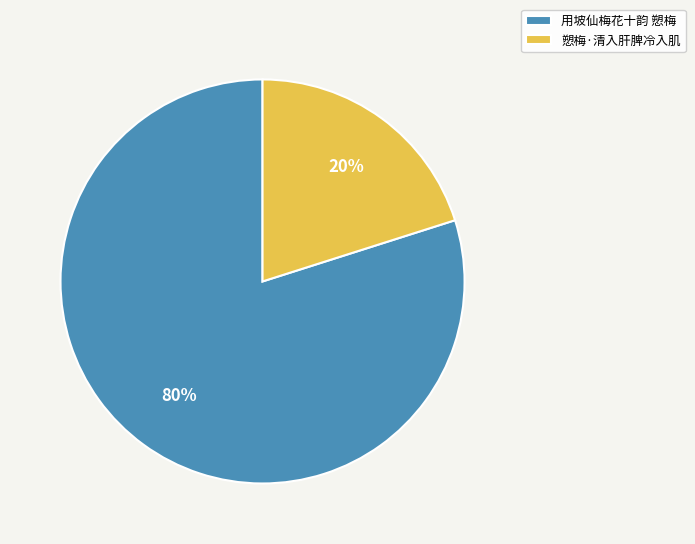

True or false: 愬梅·清入肝脾冷入肌 accounts for 13% of the total.

False